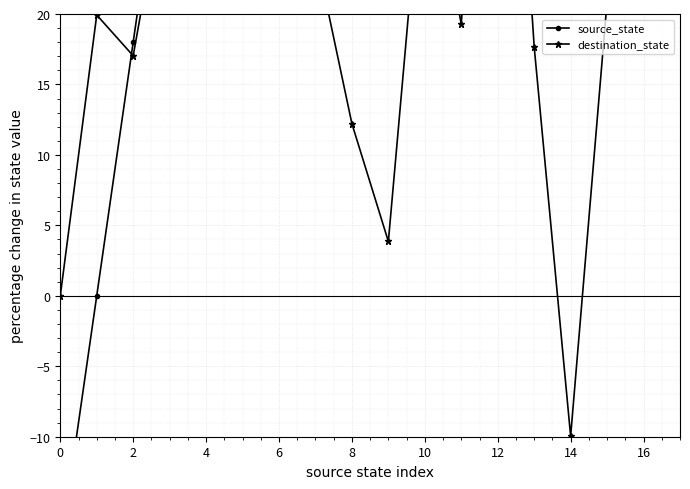

What is the greatest value displayed?

288.0